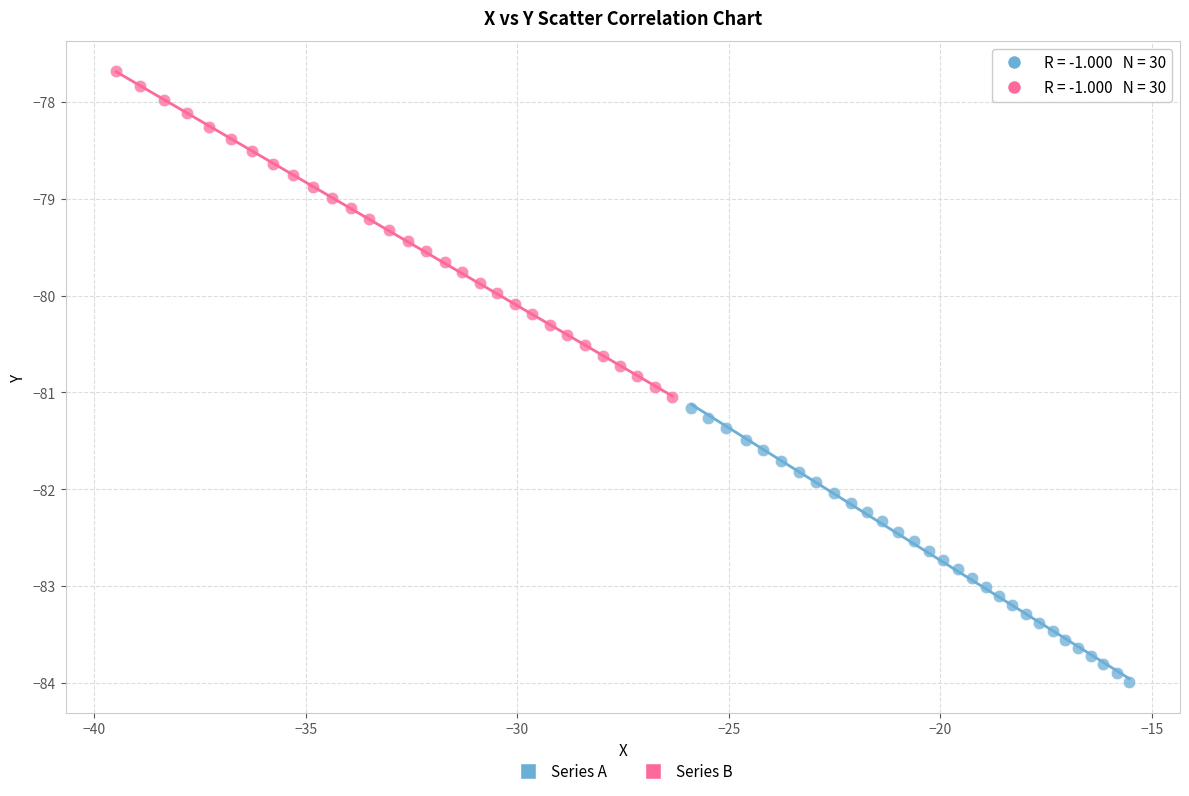

Which series has the widest spread of Y values?

Series B